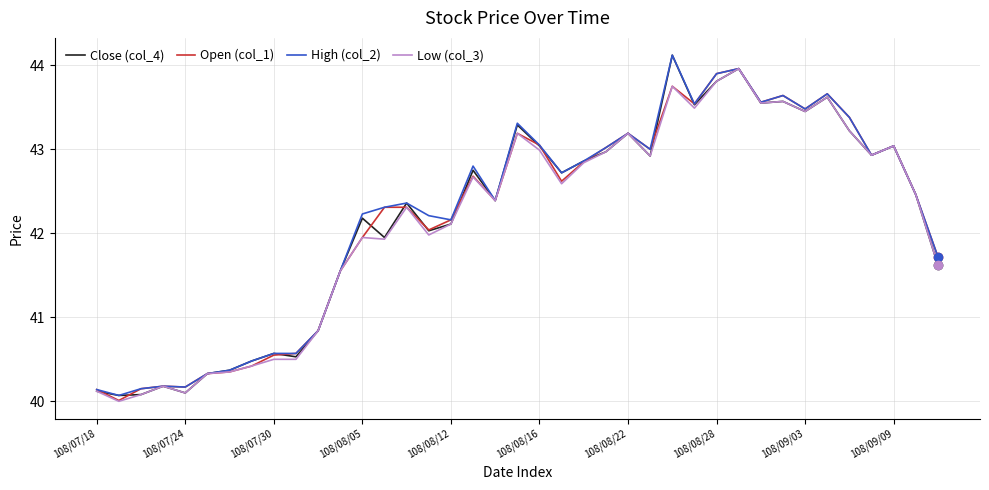

What is the minimum value shown in the chart?

40.0